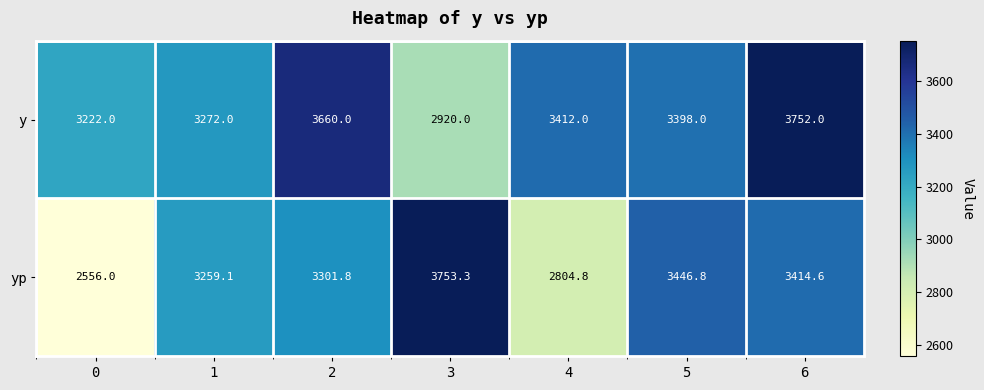

How many data points in yp are above 3301?

4